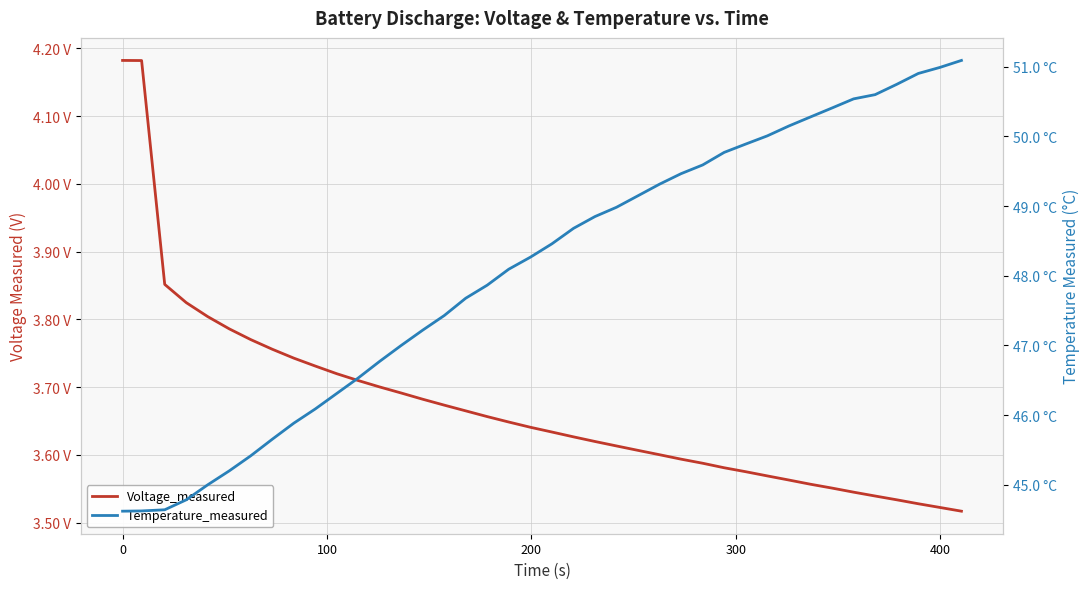

Reading left to right, extract all data points from this chart.

Voltage_measured: 4.2	4.2	3.9	3.8	3.8	3.8	3.8	3.8	3.7	3.7	3.7	3.7	3.7	3.7	3.7	3.7	3.7	3.7	3.6	3.6	3.6	3.6	3.6	3.6	3.6	3.6	3.6	3.6	3.6	3.6	3.6	3.6	3.6	3.6	3.5	3.5	3.5	3.5	3.5	3.5
Temperature_measured: 44.6	44.6	44.6	44.8	45.0	45.2	45.4	45.7	45.9	46.1	46.3	46.5	46.8	47.0	47.2	47.4	47.7	47.9	48.1	48.3	48.5	48.7	48.8	49.0	49.1	49.3	49.5	49.6	49.8	49.9	50.0	50.1	50.3	50.4	50.5	50.6	50.7	50.9	51.0	51.1